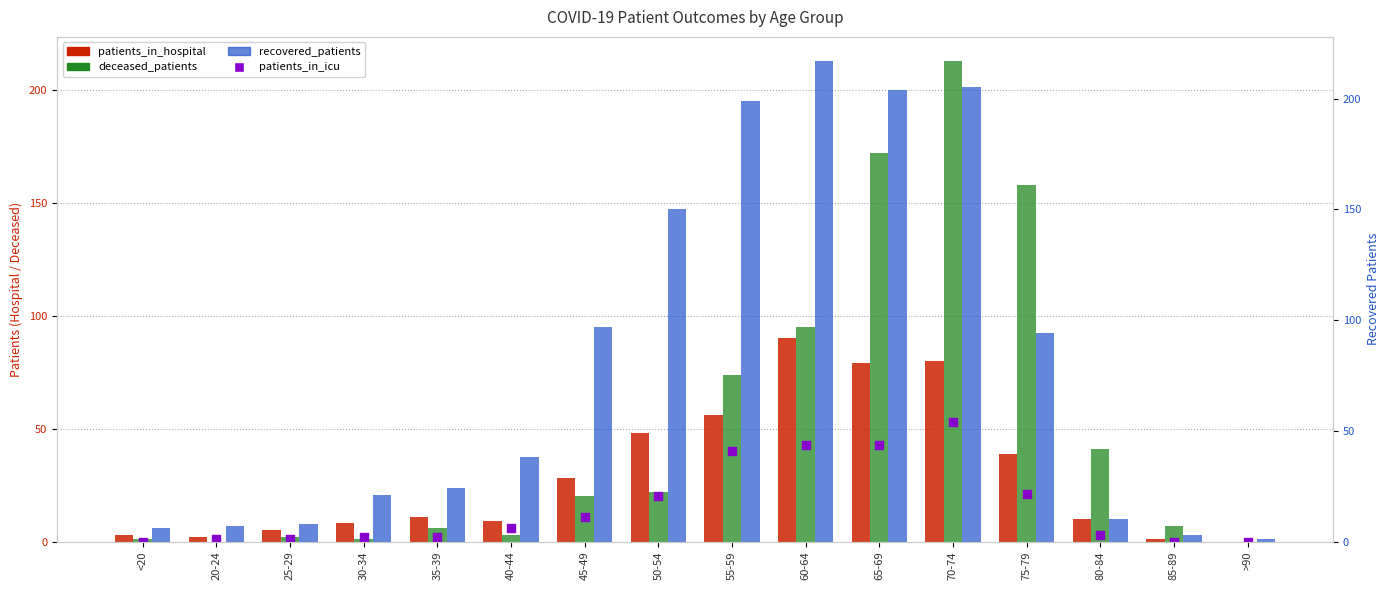

Which series contains the lowest Y value?

patients_in_hospital